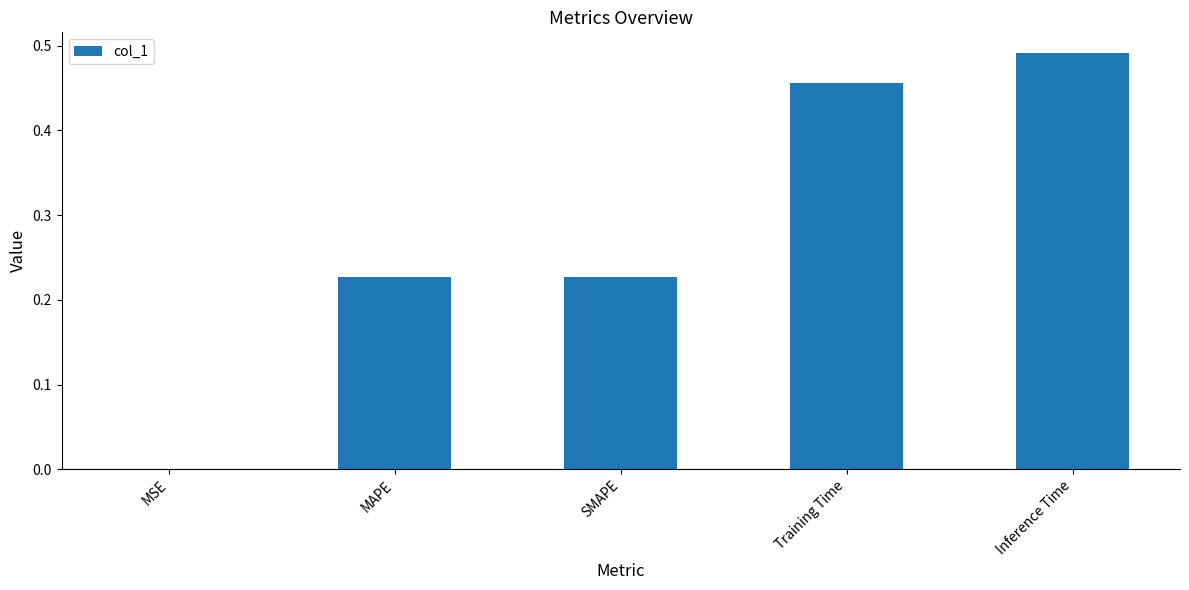

At which category does the chart reach its peak across all series?

Inference Time